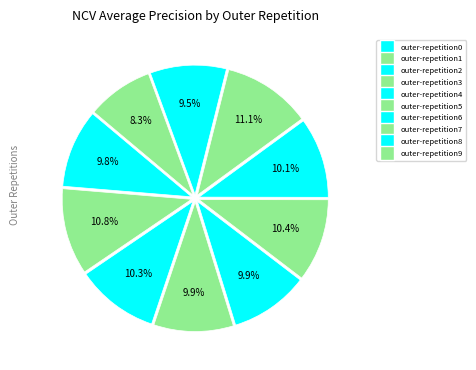

Which slice is the largest?

outer-repetition7